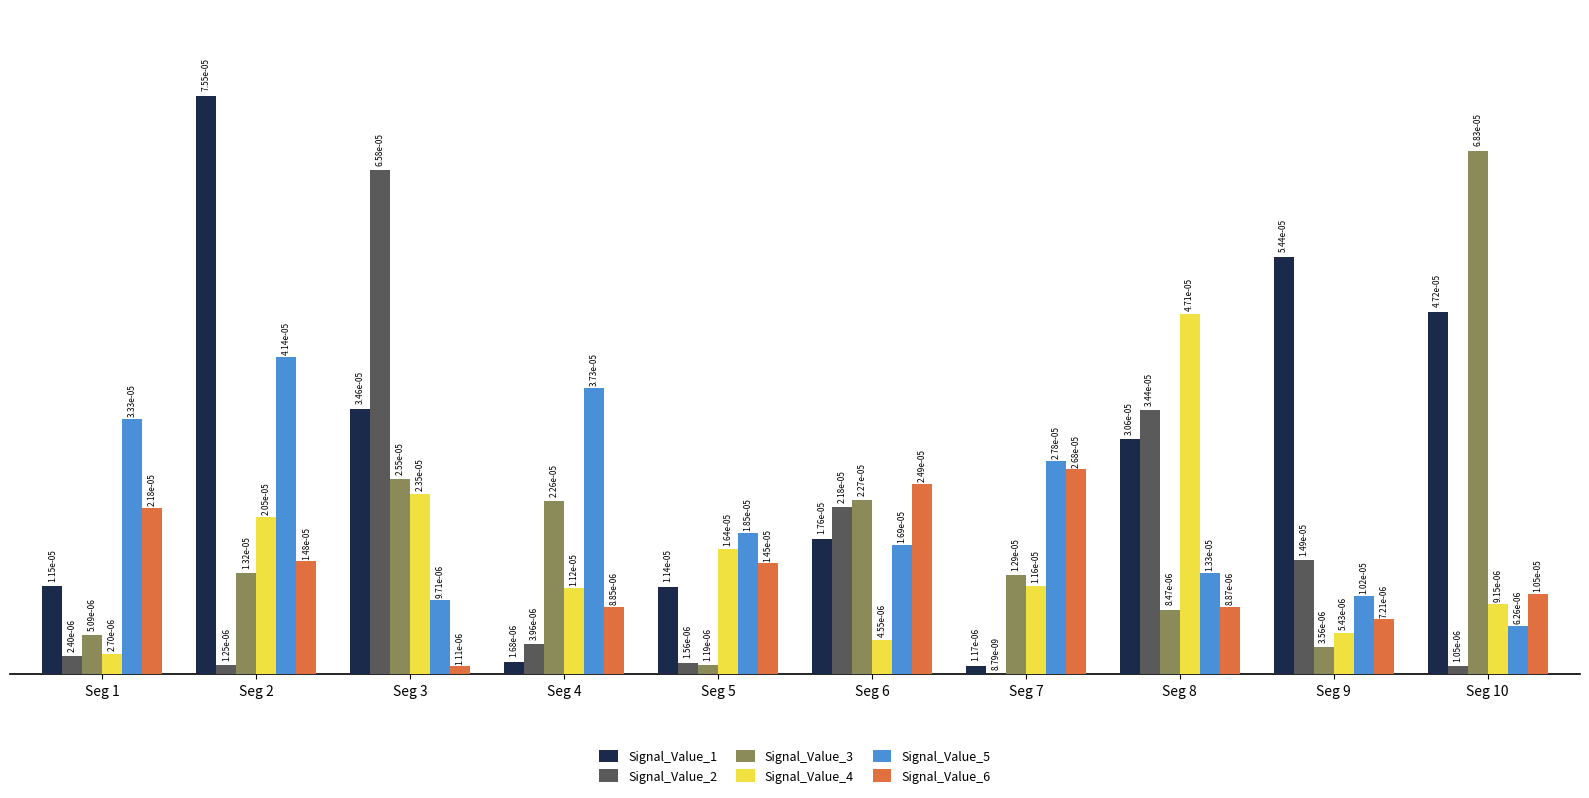

Does the chart contain stacked bars?

No